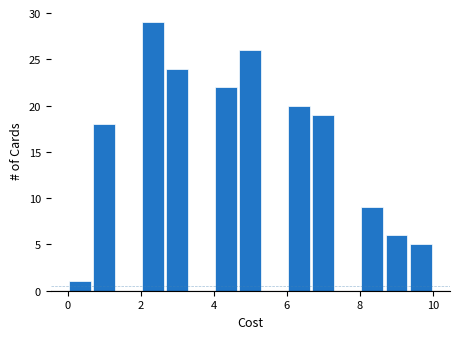

Read against the x-axis, roughly where is the centre of the tallest bar?

2.4